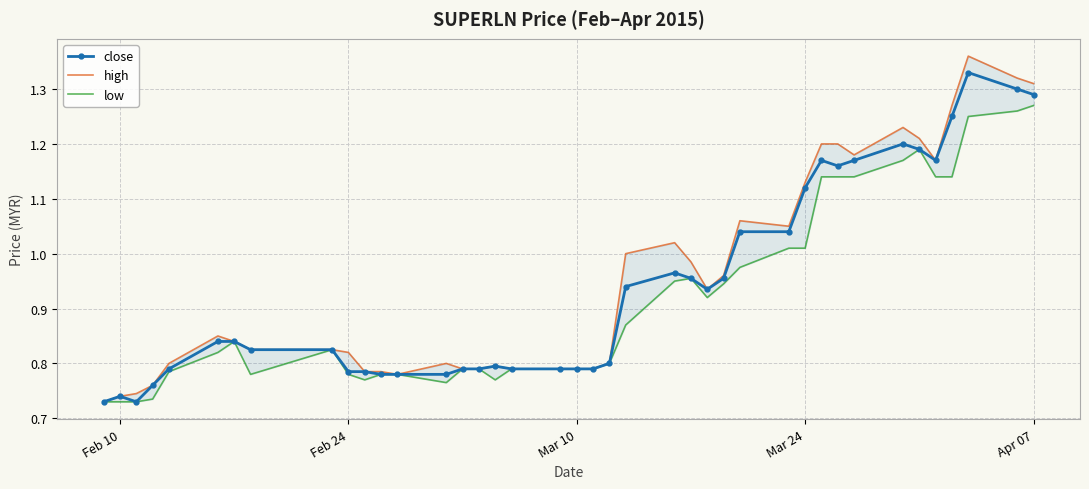

True or false: close has more than 2 interior local peaks.

True